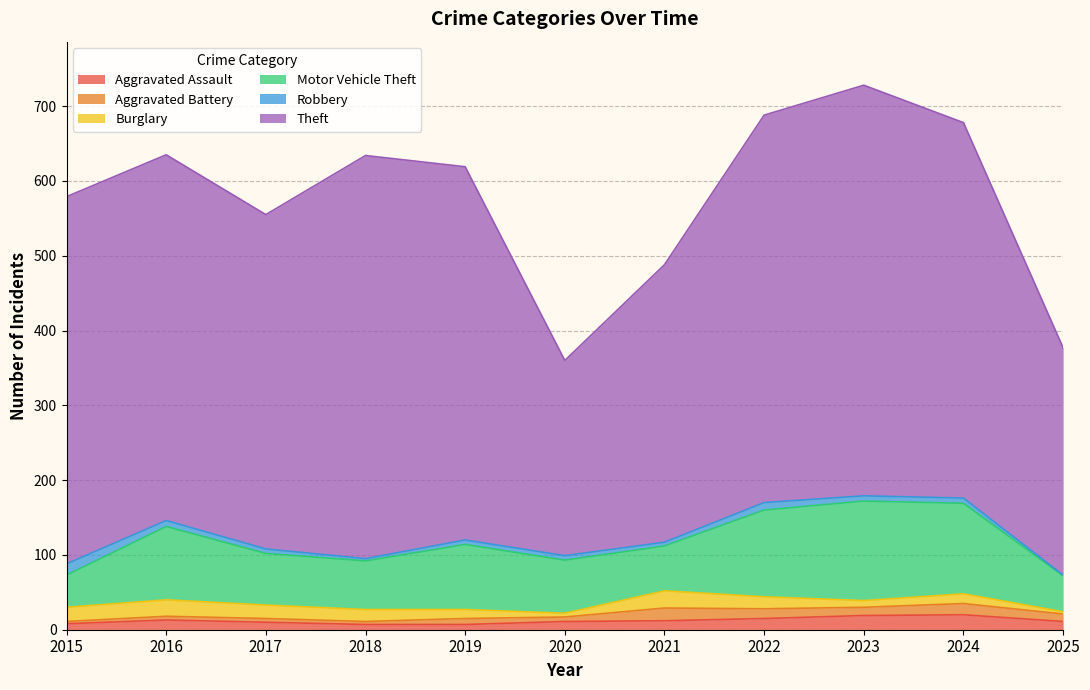

Read the Robbery value at 2019, to the nearest 10.

10